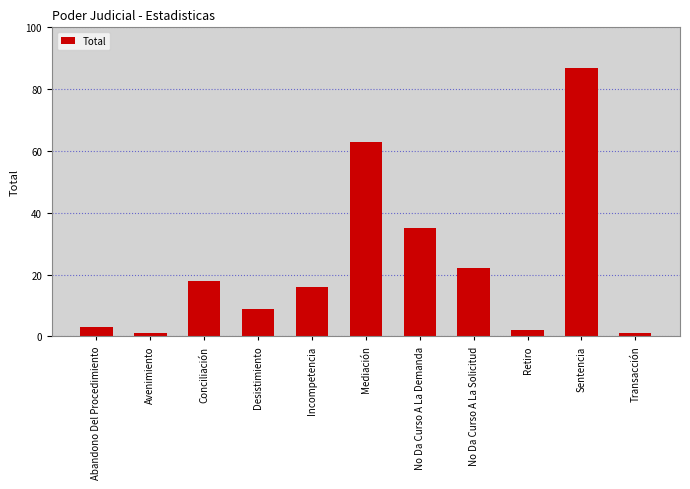

Reading right to left, extract all data points from this chart.

1	87	2	22	35	63	16	9	18	1	3